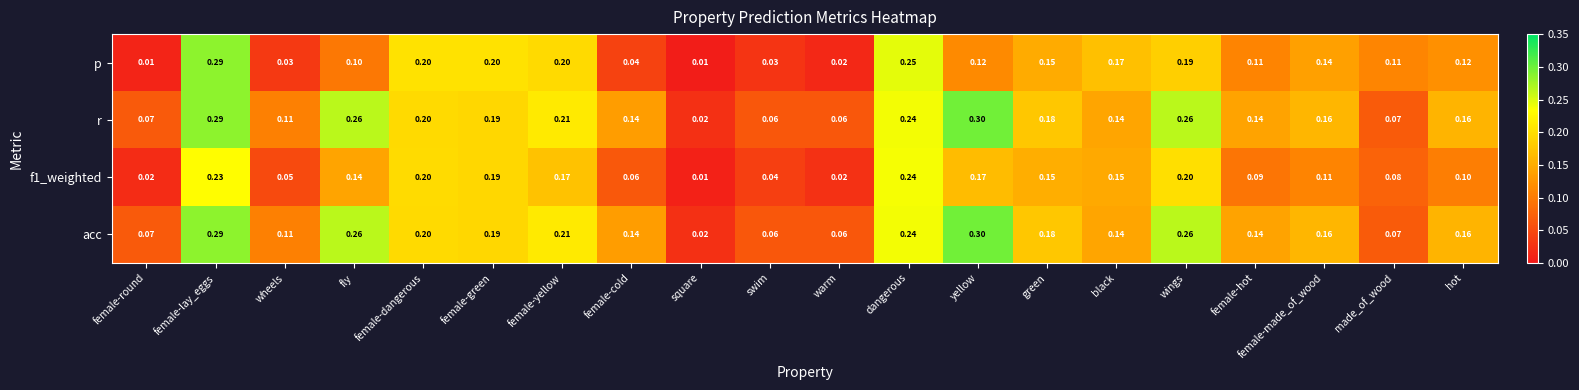

At which category is the sum across all series the highest?

female-lay_eggs